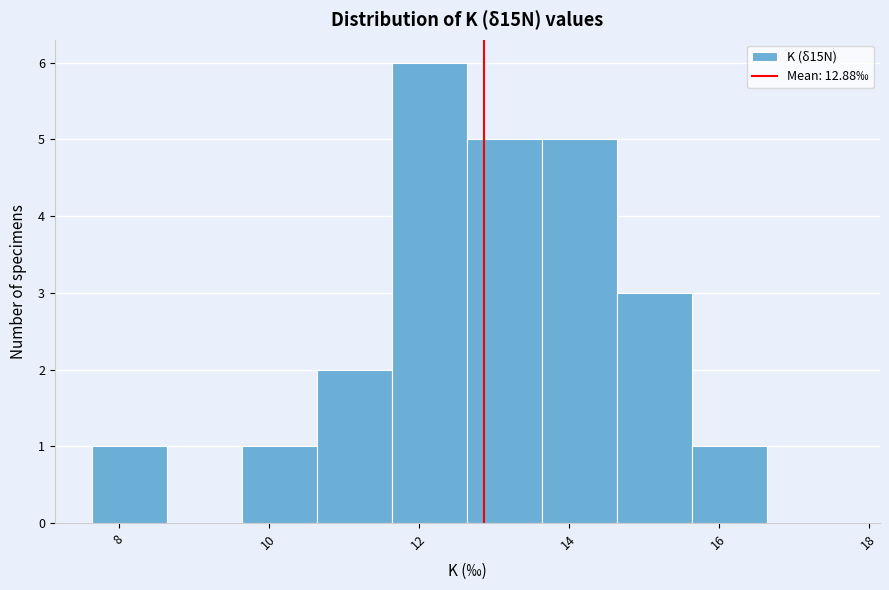

Which range on the x-axis has the tallest bar?

11.65 to 12.65